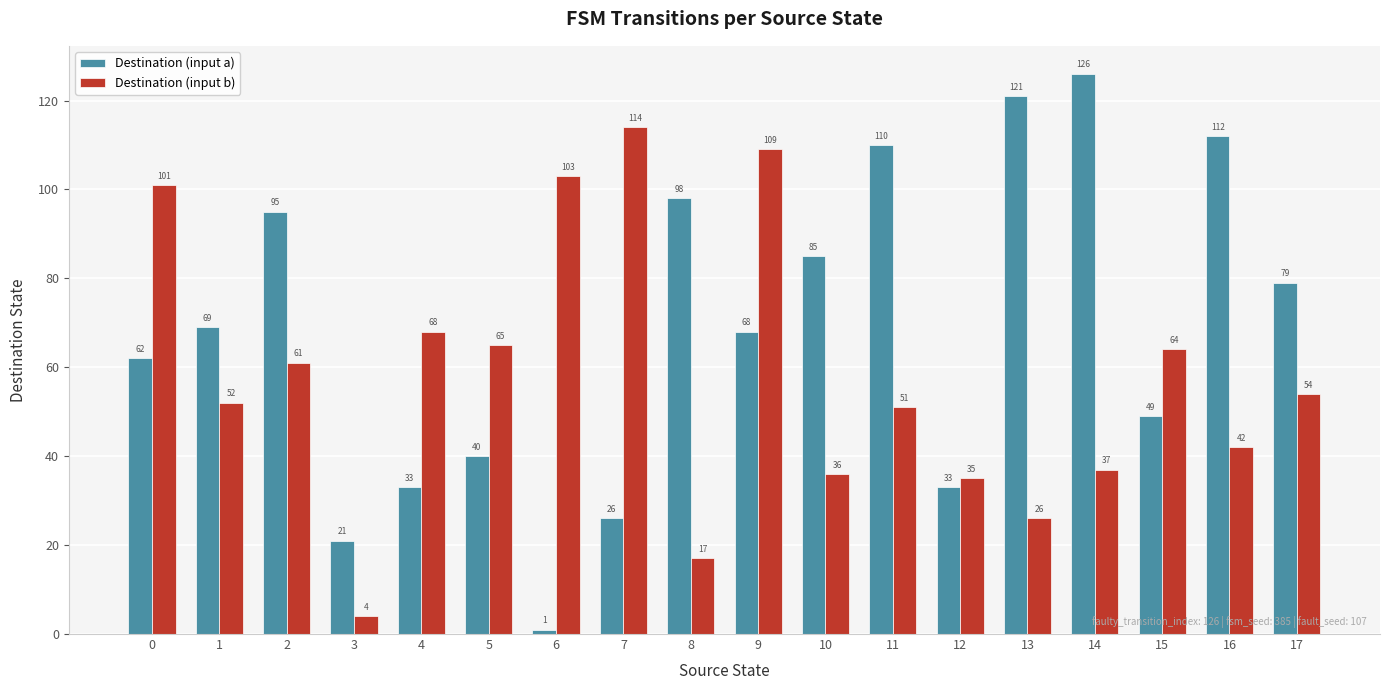

How many data points in Destination (input a) are less than 69?

9